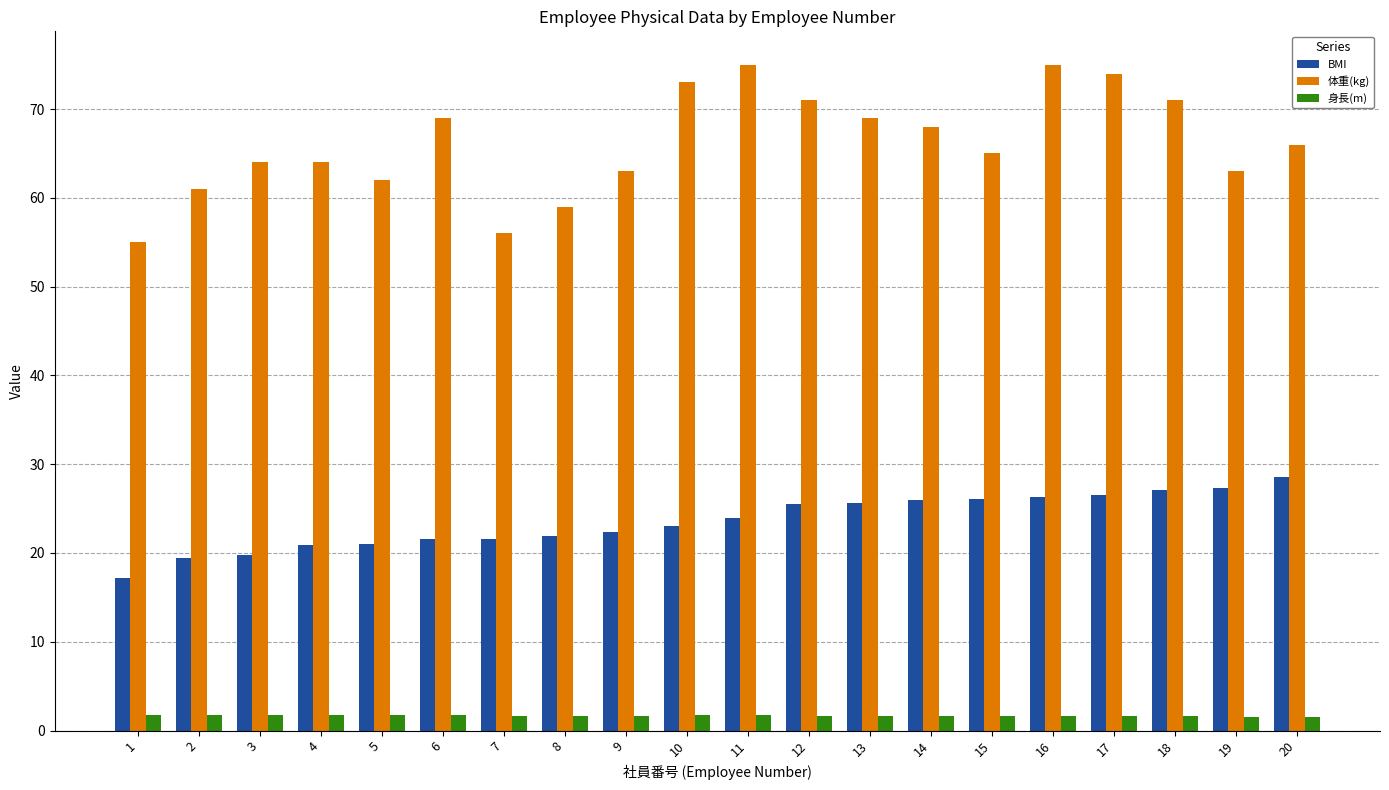

Is it true that BMI equals 38.5 at 9?

False